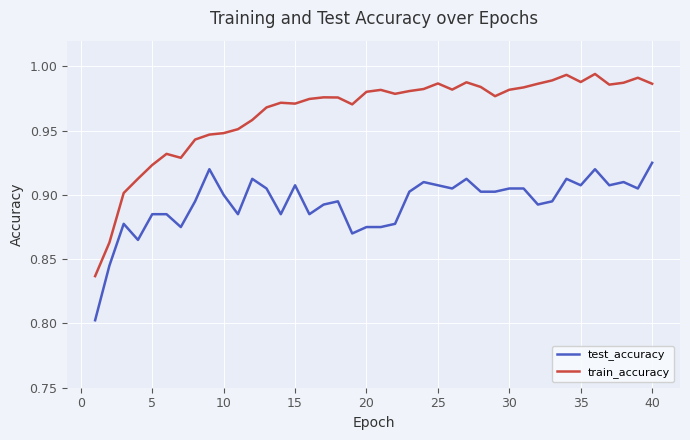

Which series has the largest range (max minus min)?

train_accuracy